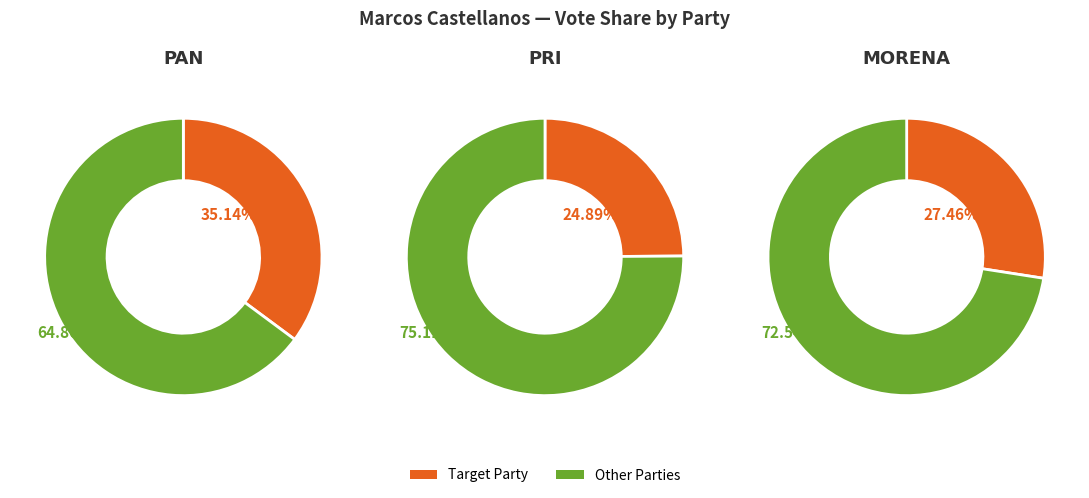

Is it true that PAN is 35% of the pie?

True